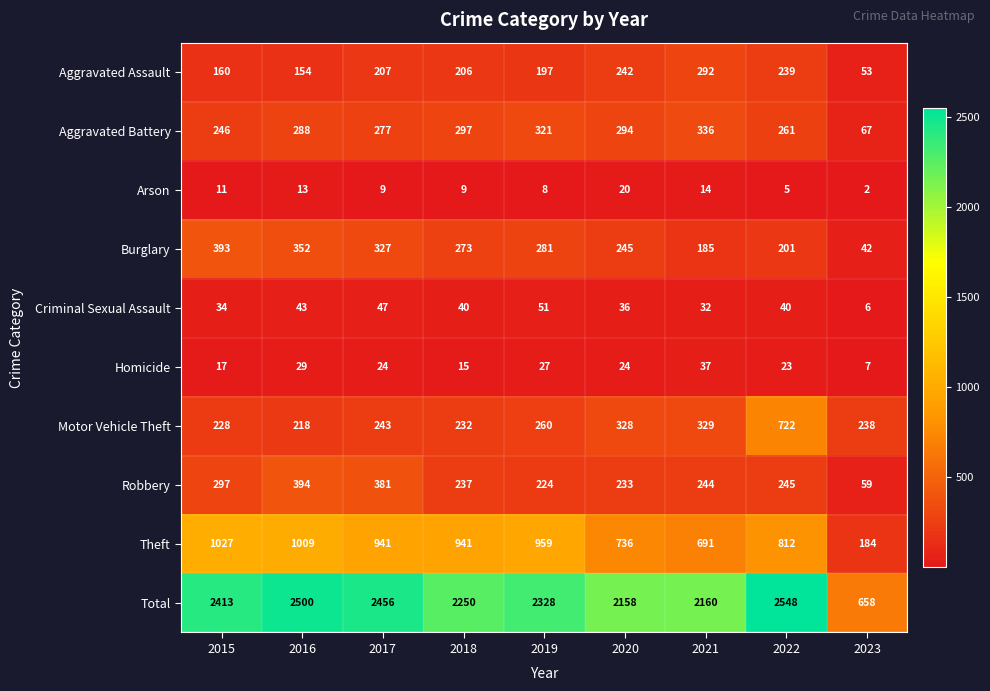

Which label corresponds to the largest value in the chart?

2022